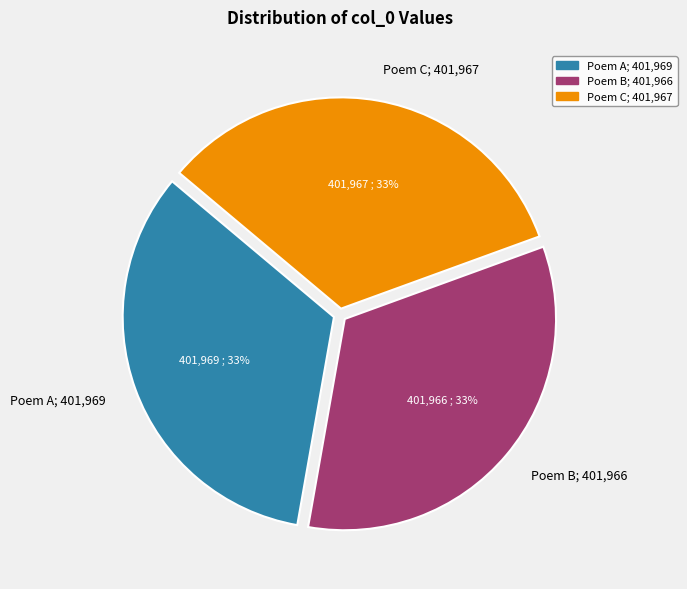

What percentage is the Poem B; 401,966 slice, to the nearest percent?

33%